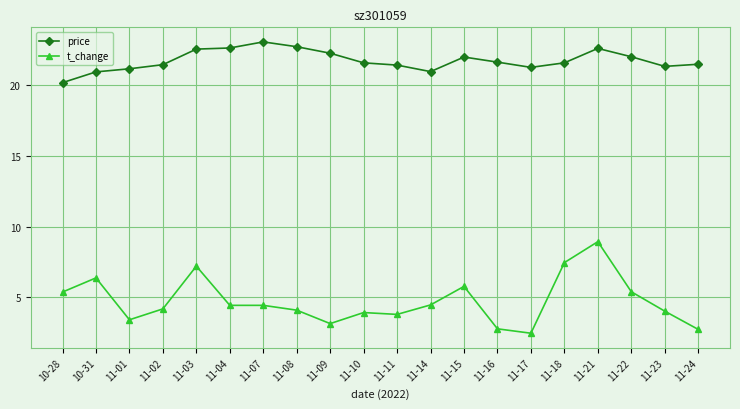

Between 11-11 and 11-21, which series saw the biggest shift?

t_change